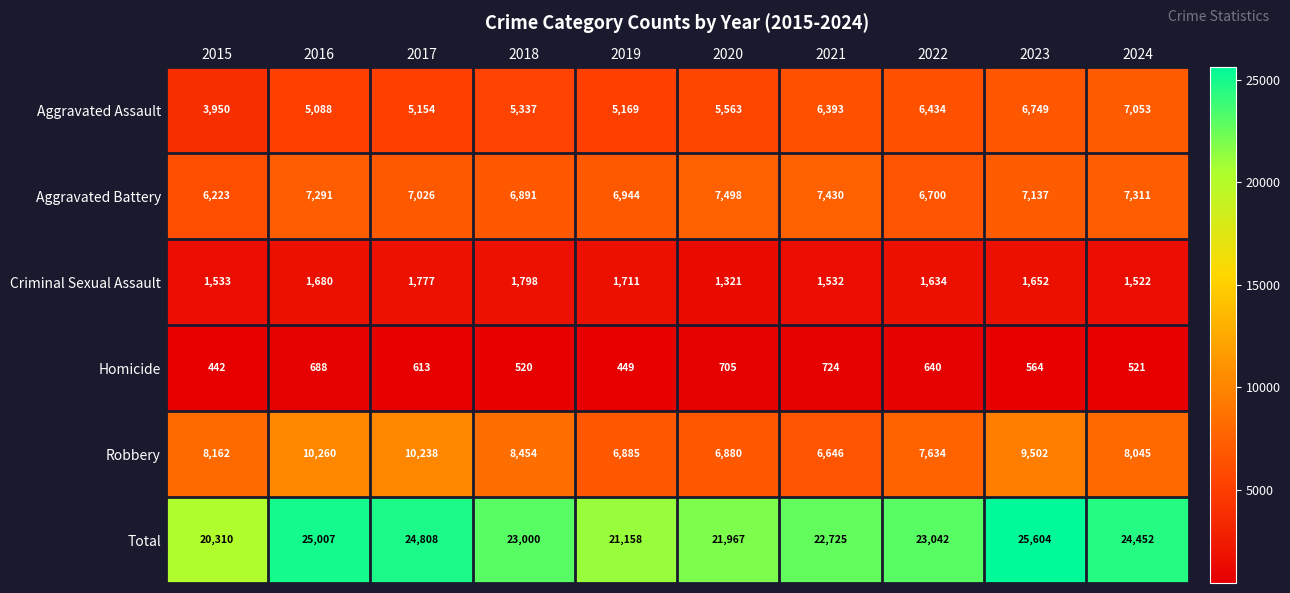

How many distinct data groups are displayed?

6